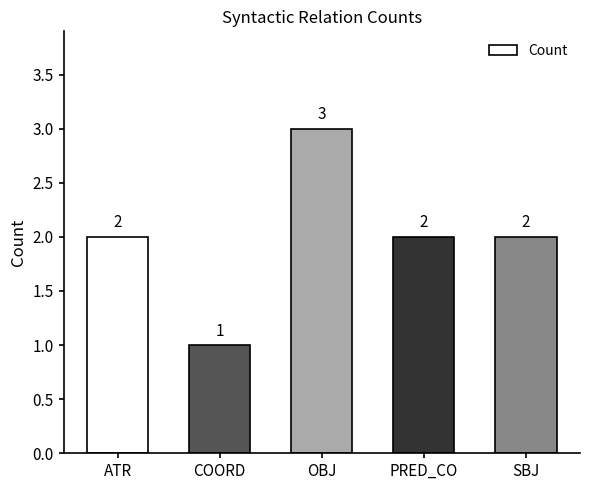

How many bars are there in total?

5